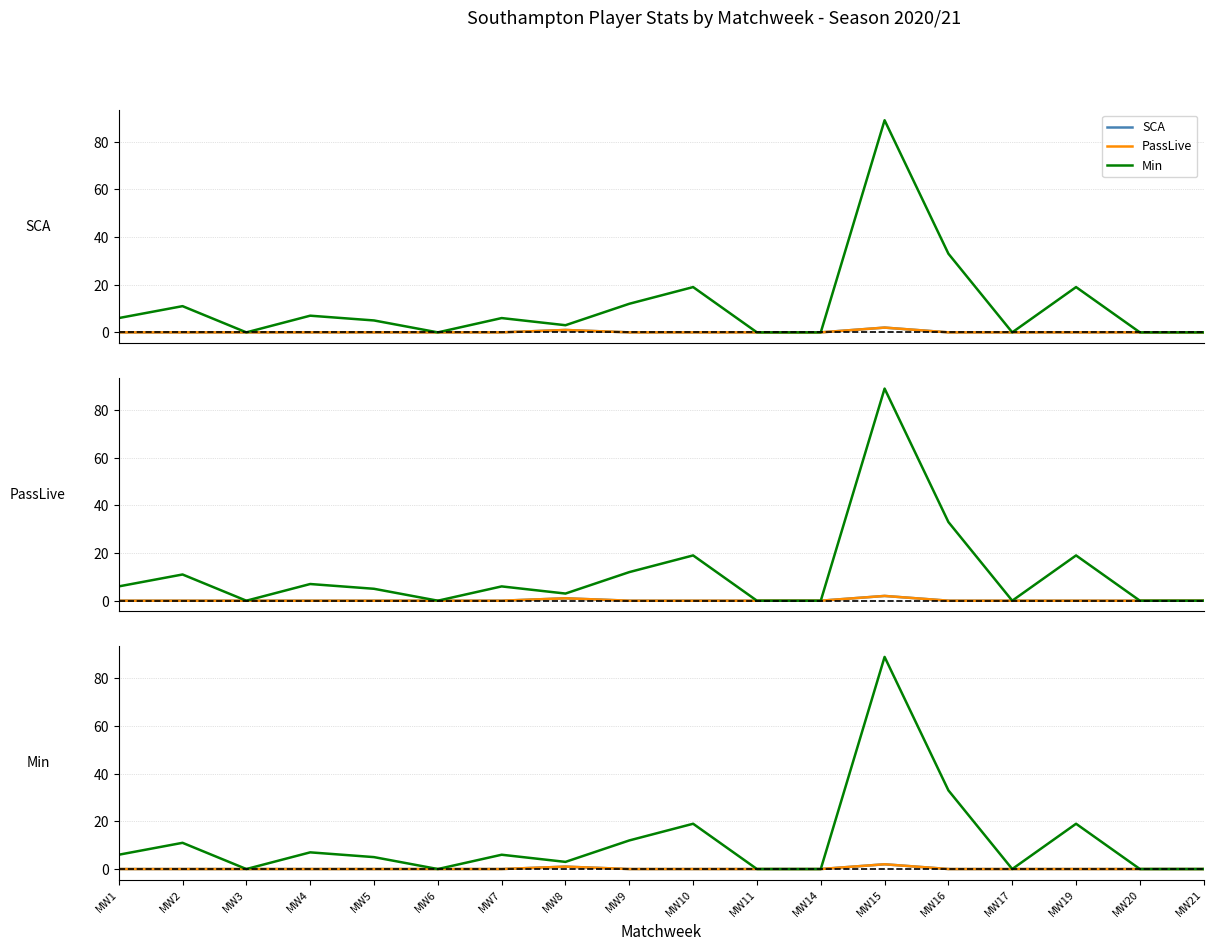

At which category does PassLive reach its first local peak?

MW8